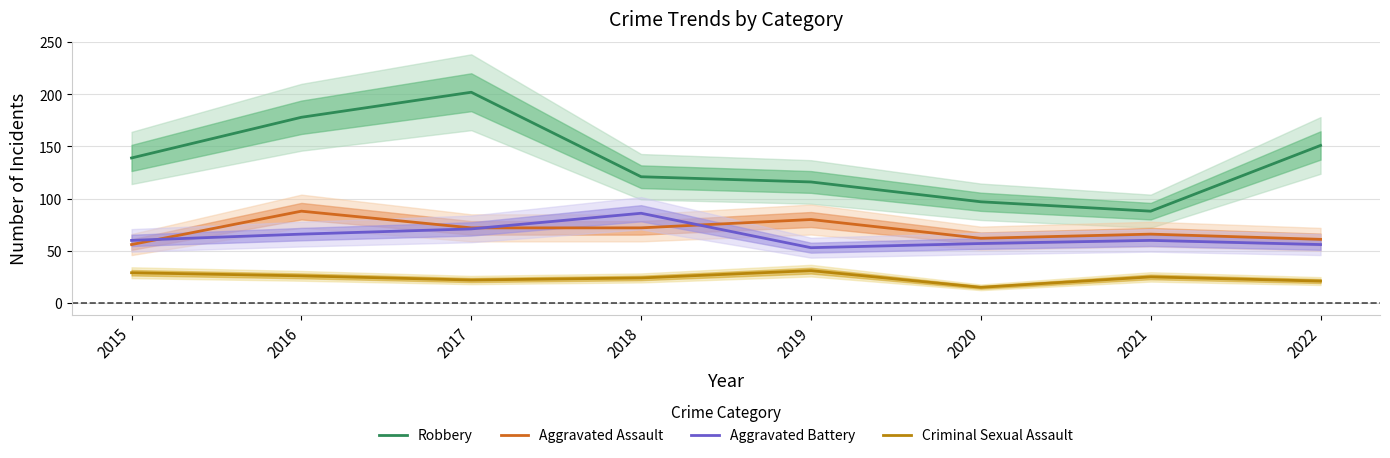

True or false: Criminal Sexual Assault and Robbery intersect in this chart.

False